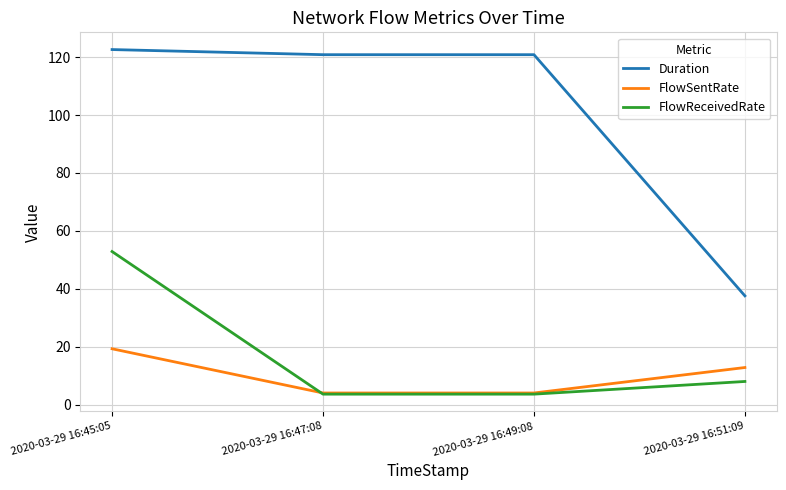

What is the difference between the maximum and minimum values in the FlowSentRate series?

15.3